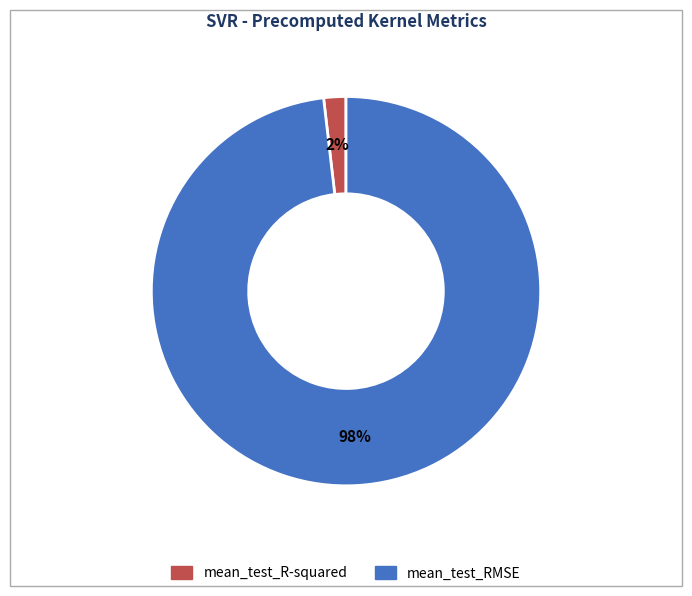

To the nearest percent, what is the average slice percentage?

50%